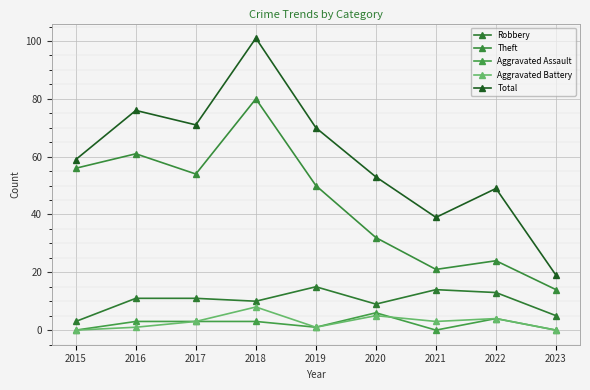

Rank the categories by Total value from highest to lowest.

2018, 2016, 2017, 2019, 2015, 2020, 2022, 2021, 2023